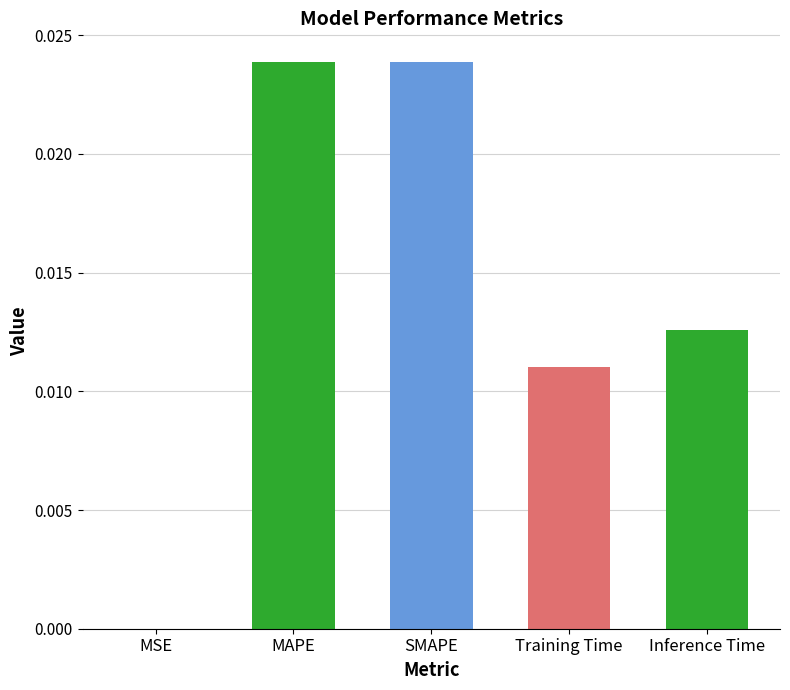

Rank the categories by value from highest to lowest.

MAPE, SMAPE, Inference Time, Training Time, MSE